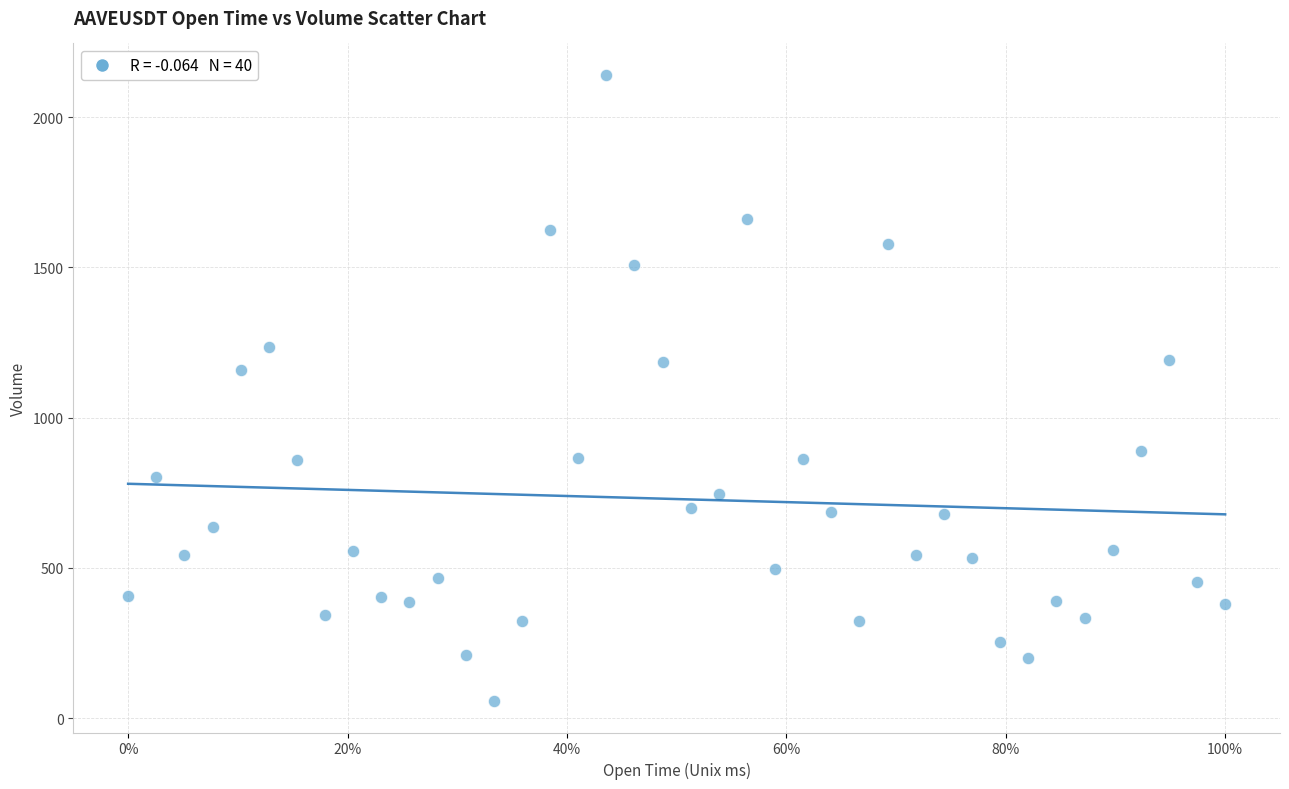

What is the range of Y values (max minus min)?

2085.2